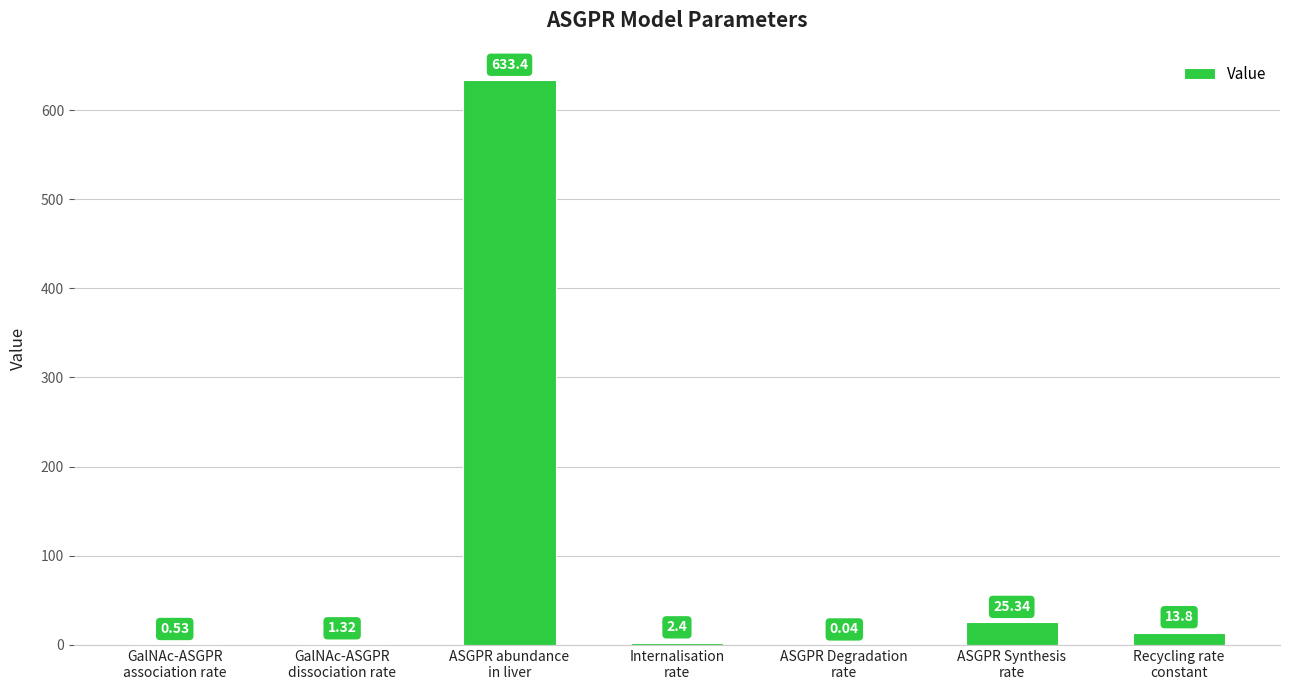

What is the sum of all values?

676.8